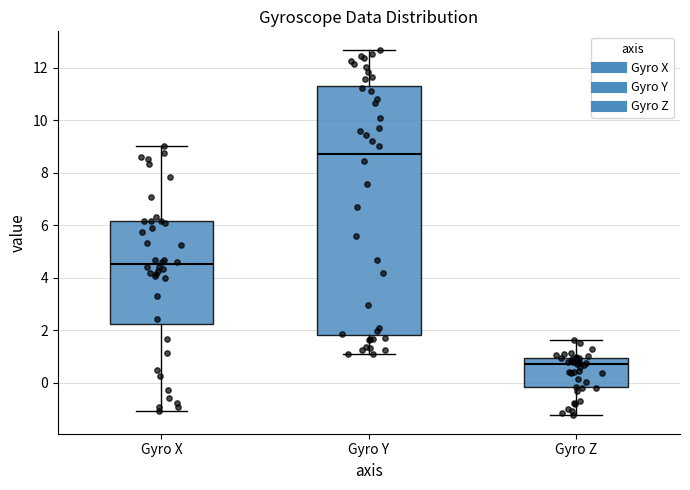

Which box is the tallest, from its lower edge to its upper edge?

Gyro Y